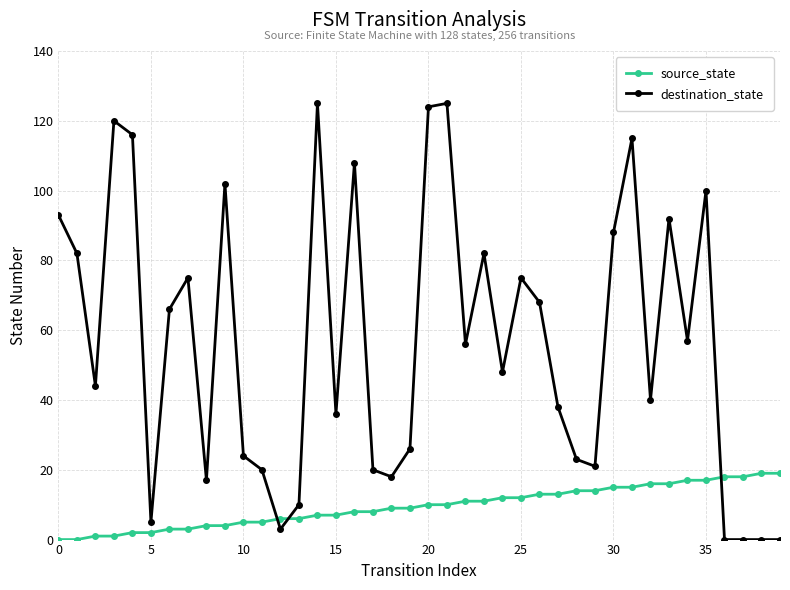

What are all the series names shown in the legend?

source_state, destination_state